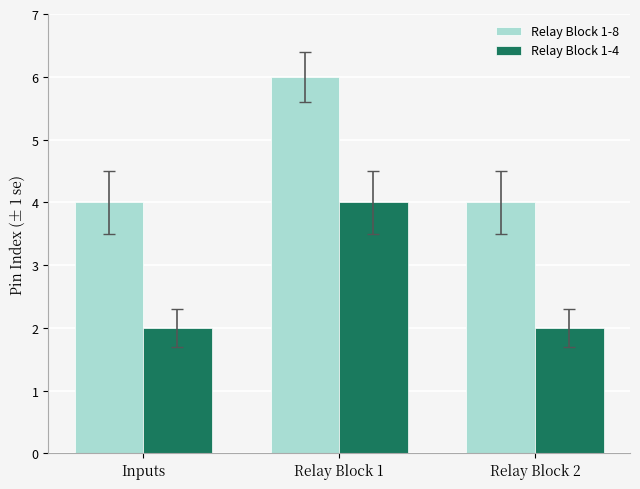

What position from the left is Relay Block 2?

3